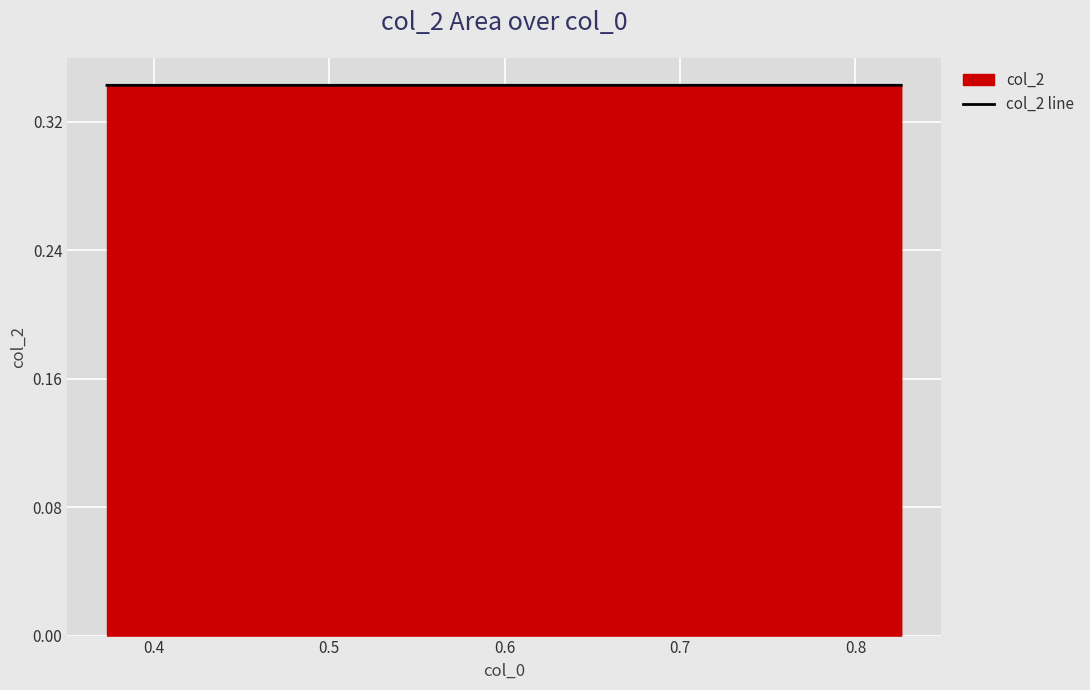

How many categories are shown in the chart?

3